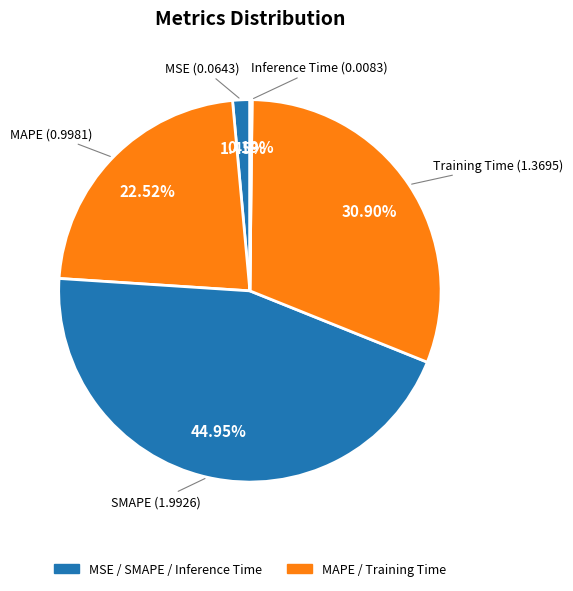

Which category has the biggest portion of the pie?

SMAPE